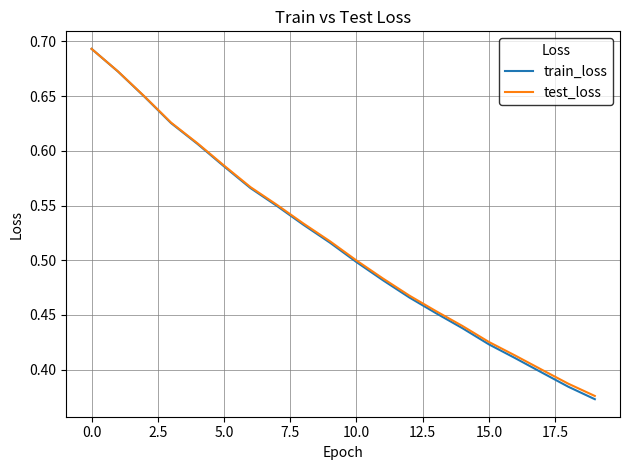

What is the difference between the maximum and second lowest values in the train_loss series?

0.3